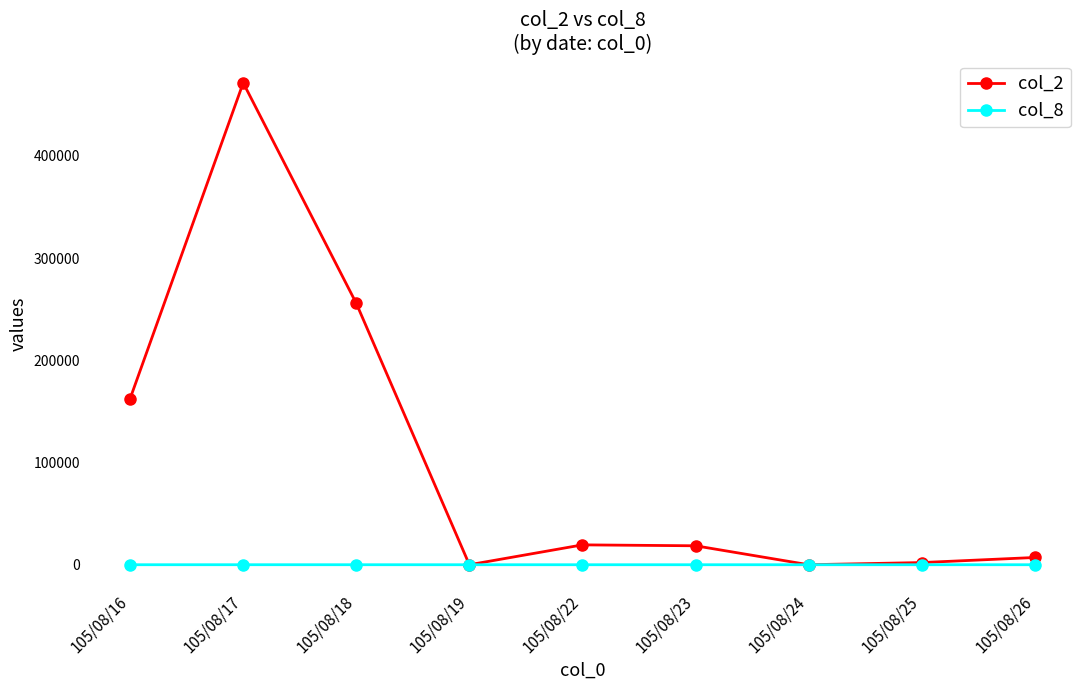

Is the value of col_8 at 105/08/17 greater than the value of col_2 at 105/08/17?

No